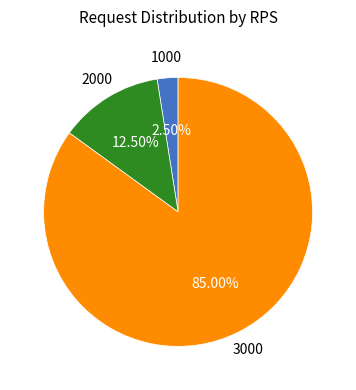

What is the ratio of the value at 3000 to the value at 1000?

34.0